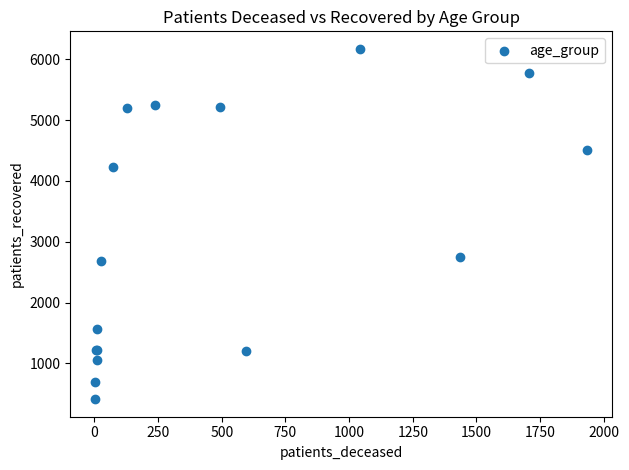

What Y value in the scatter plot is closest to 3292?

2752